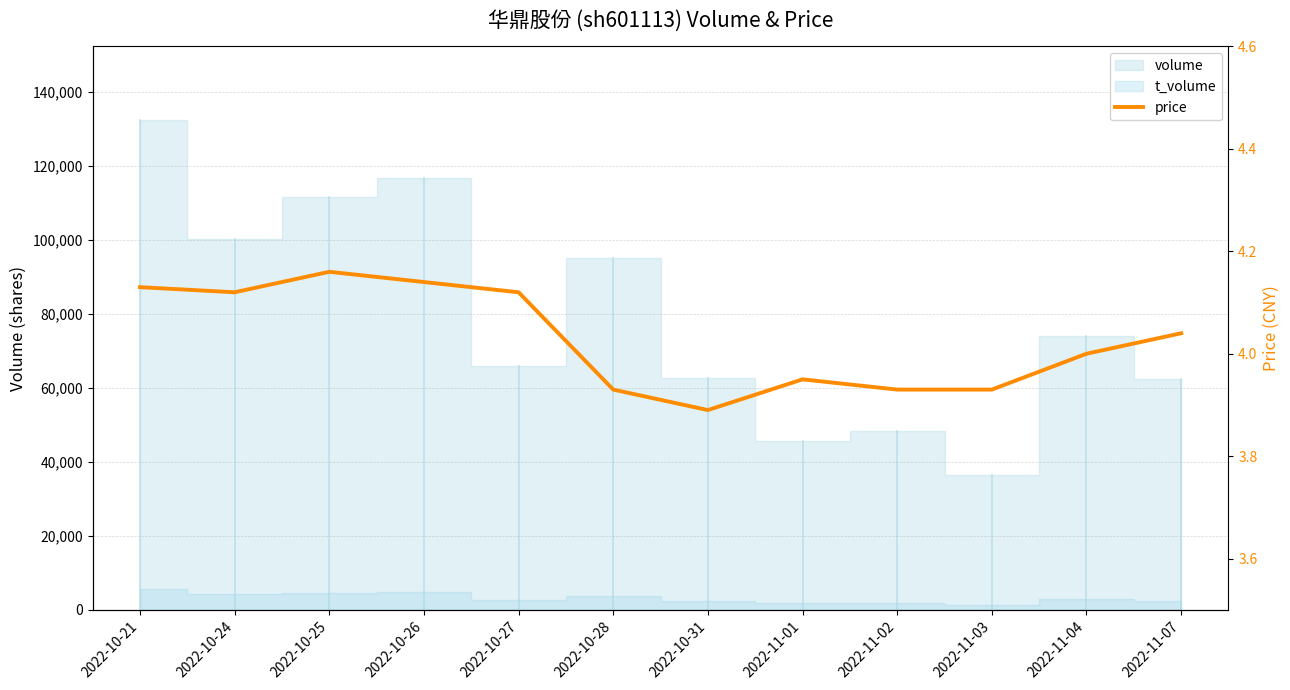

List the labels in order of value, smallest first.

2022-10-31, 2022-10-28, 2022-11-02, 2022-11-03, 2022-11-01, 2022-11-04, 2022-11-07, 2022-10-24, 2022-10-27, 2022-10-21, 2022-10-26, 2022-10-25